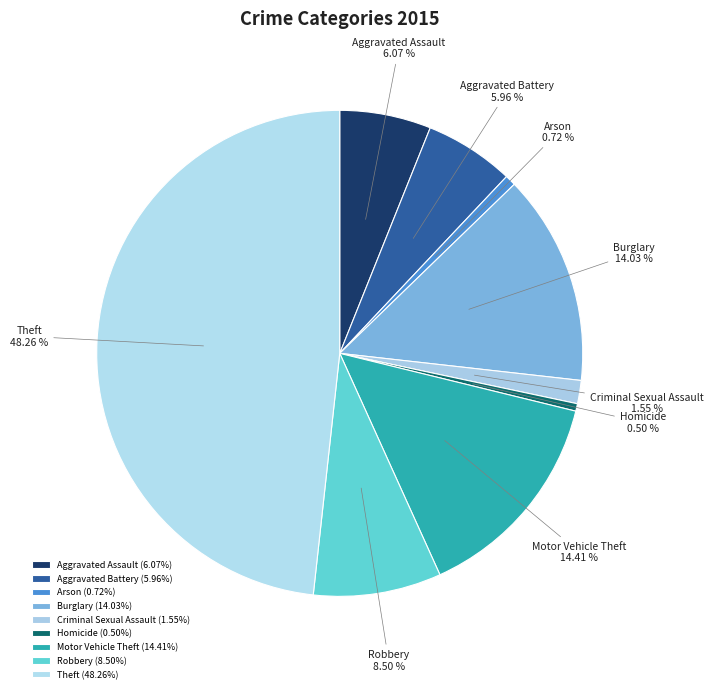

What percentage do Aggravated Assault and Aggravated Battery together represent?

12.0%